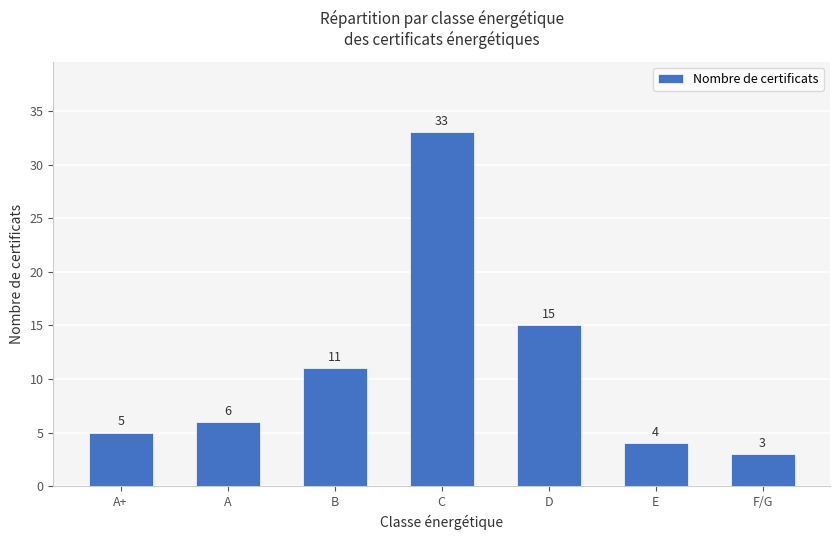

Is it true that the value at B is 20?

False